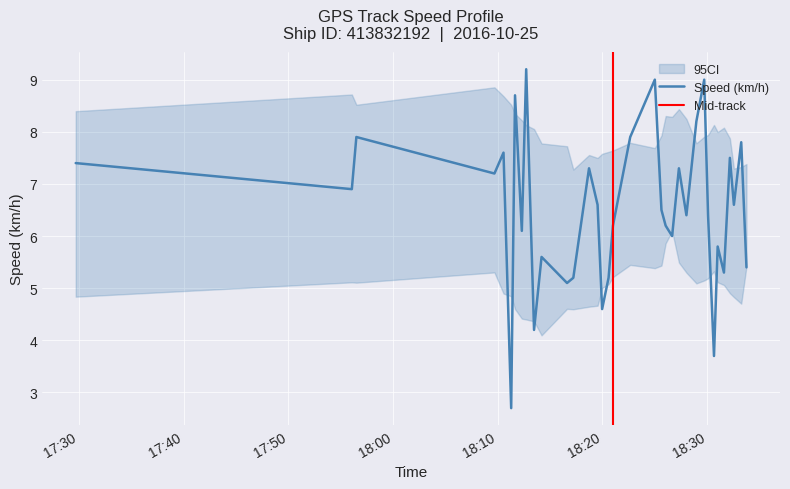

What is the label of the 21st point from the right?

18:19:32